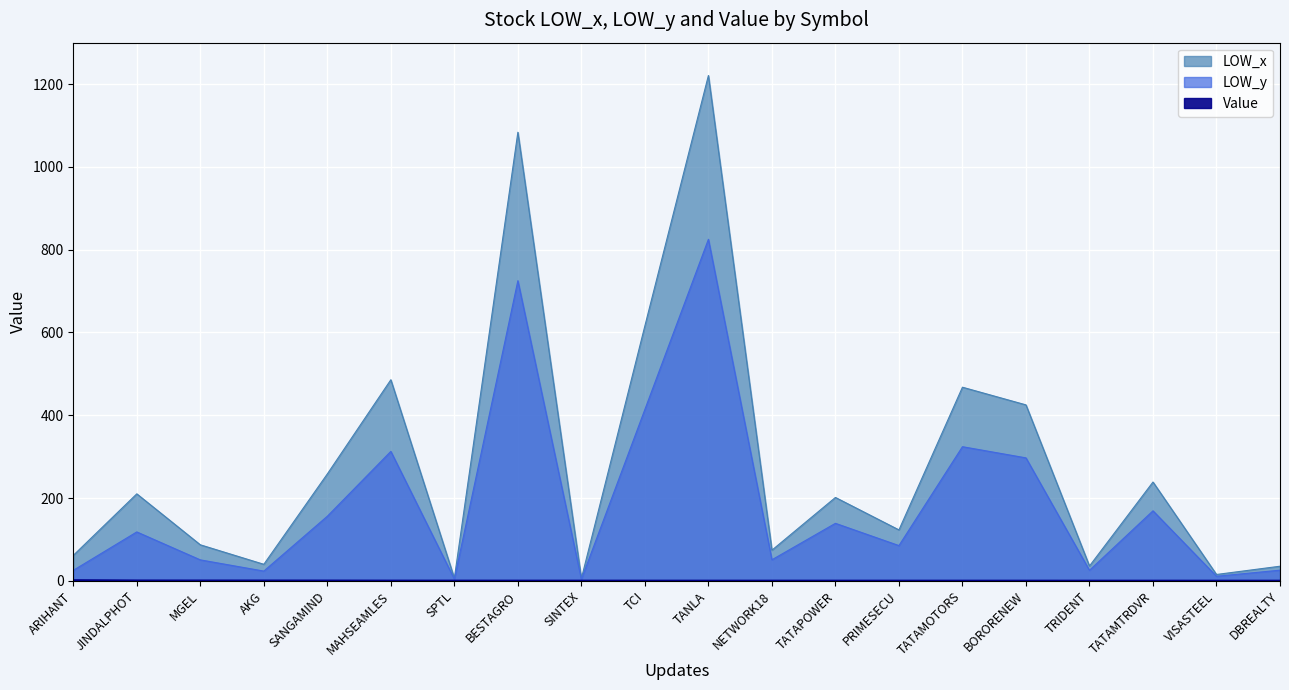

Is the value of LOW_y at VISASTEEL greater than the value of LOW_x at BORORENEW?

No